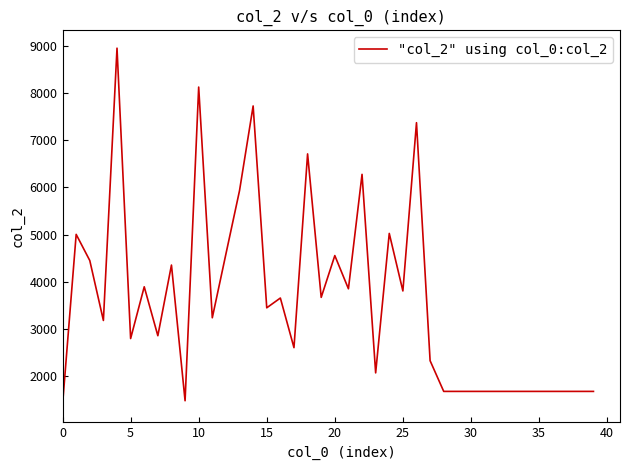

What is the difference between the maximum and minimum values?

7548